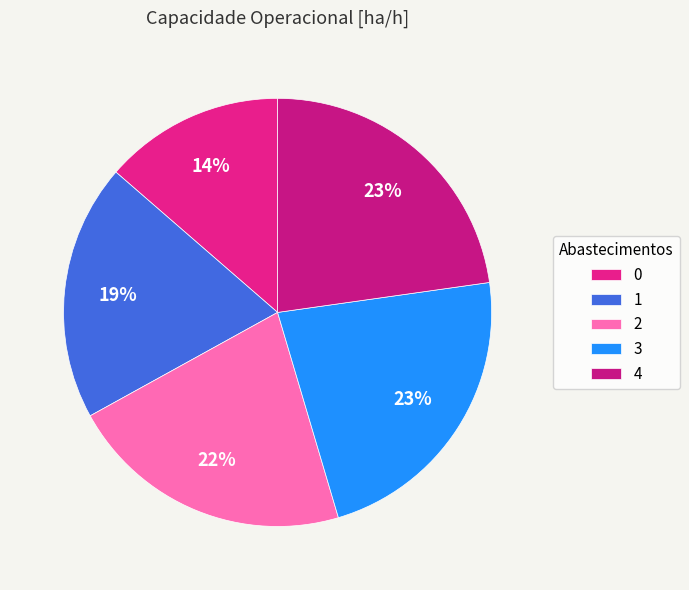

Between 1 and 0, which is larger?

1